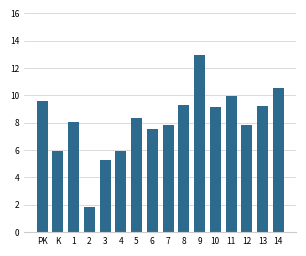

The value at PK is 9.6. True or false?

True